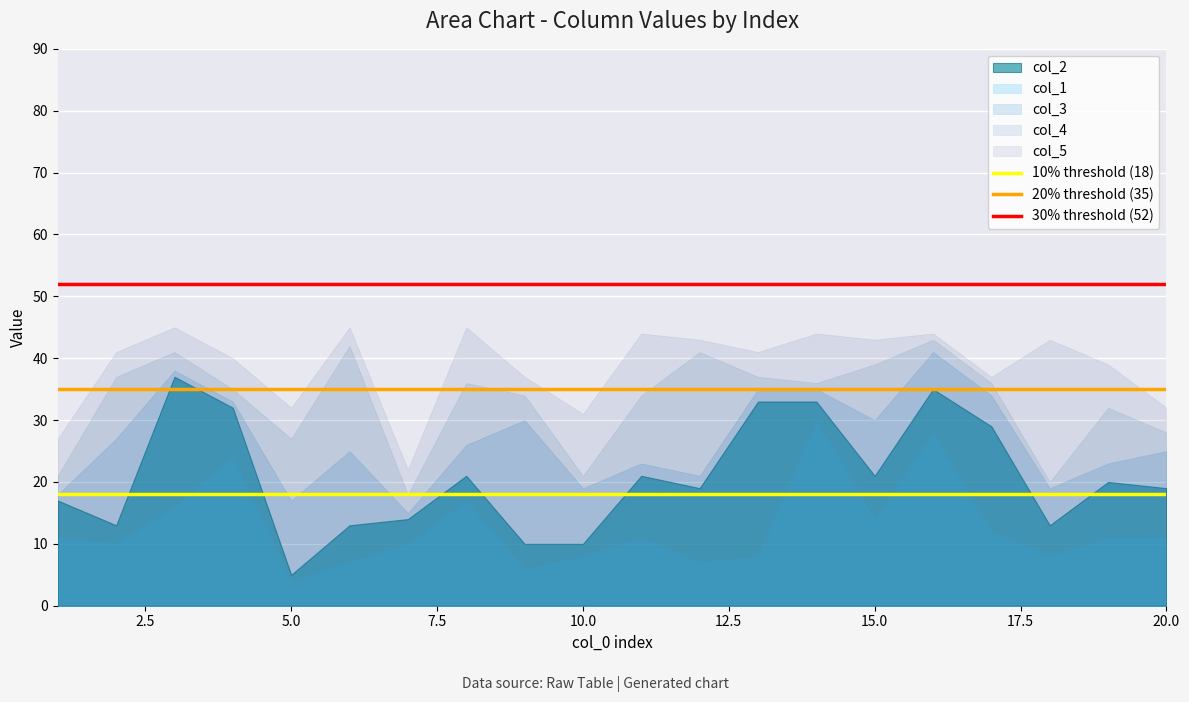

List the series in order of their overall mean, highest first.

col_5, col_4, col_3, col_2, col_1